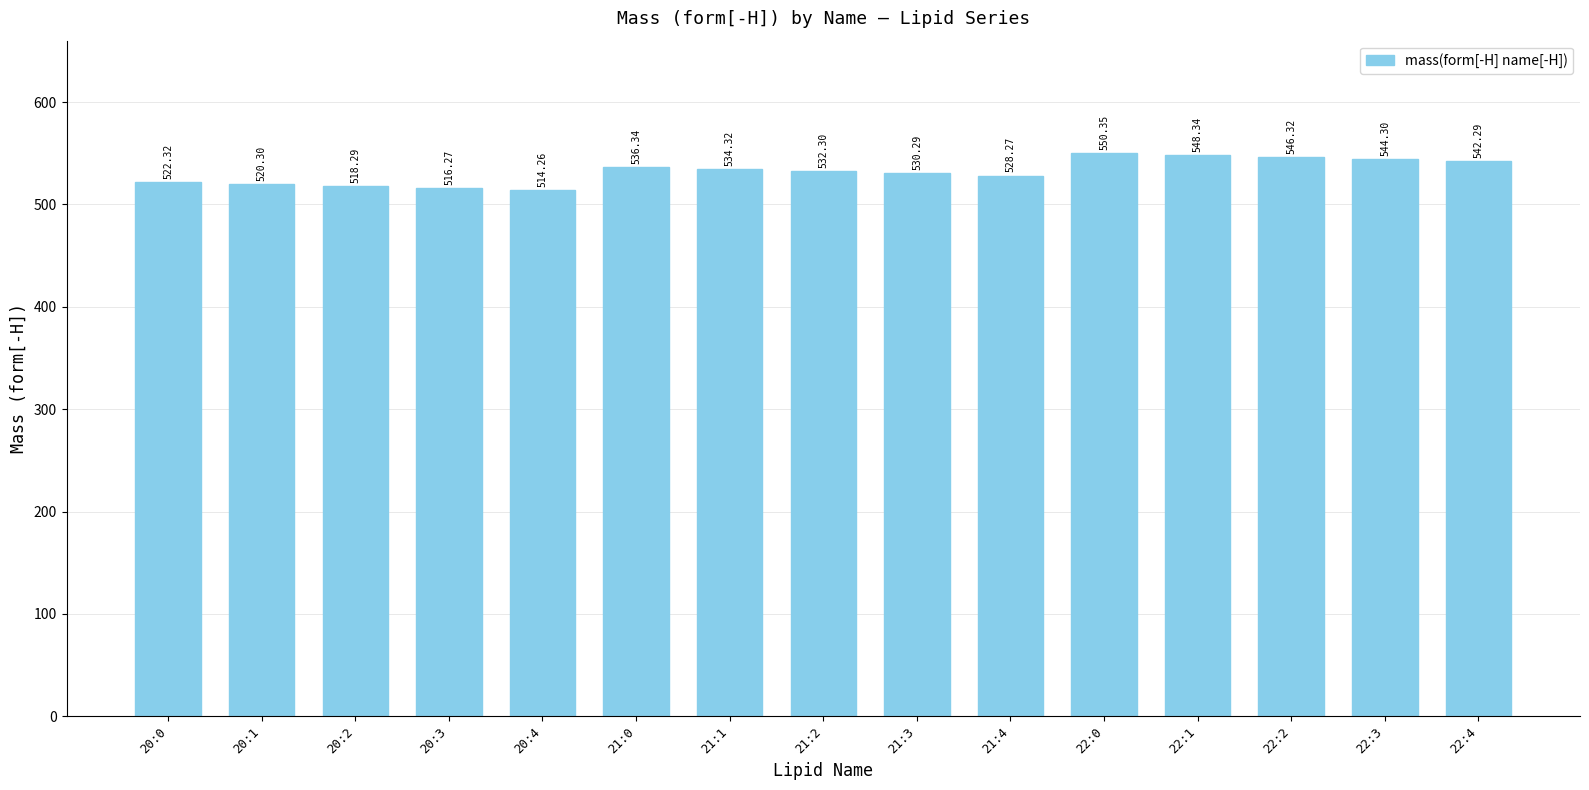

How many bars are there in total?

15